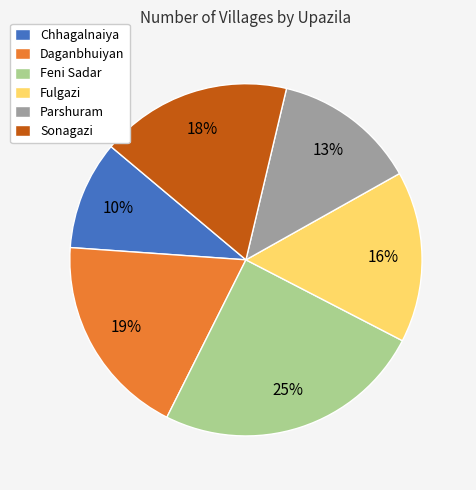

What percentage is the Sonagazi slice, to the nearest percent?

18%